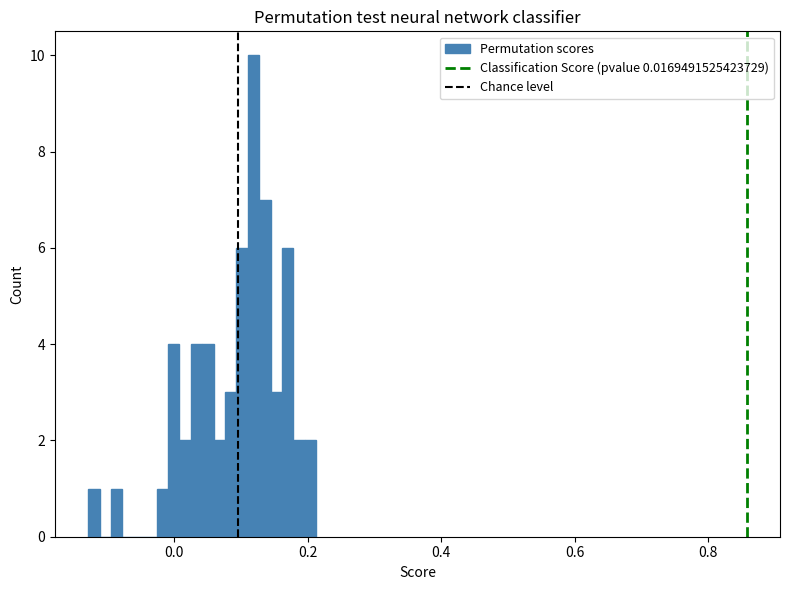

Around what value on the x-axis is the tallest bar? Give the approximate position of its centre, as read against the axis.

0.12